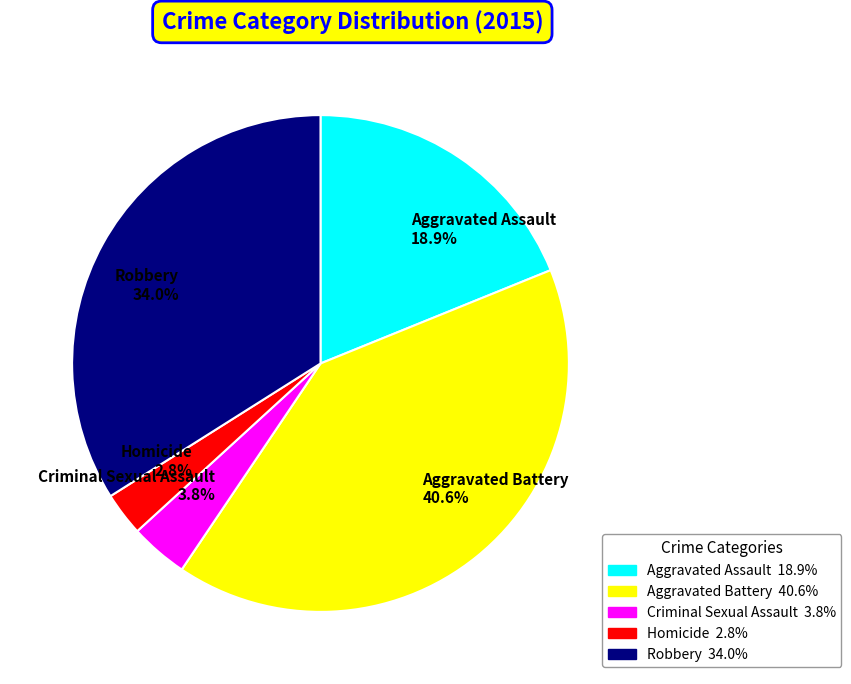

Is there any slice that represents more than half of the pie?

No